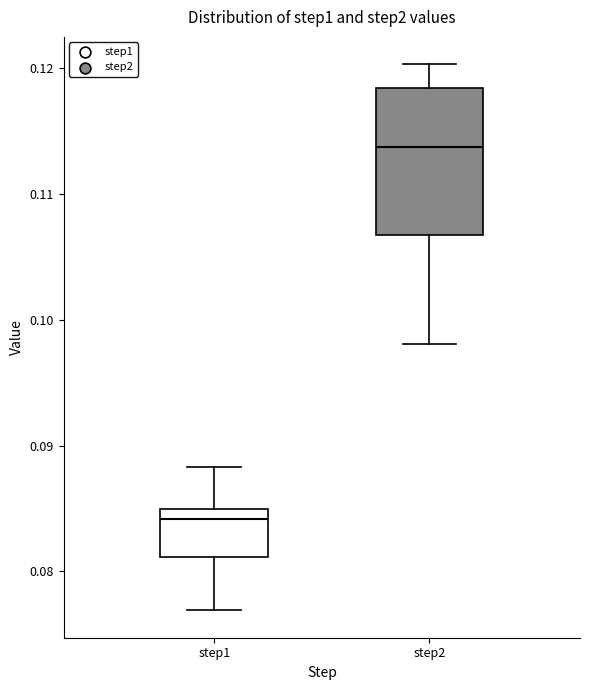

Where does the upper whisker of the box for step2 end on the y-axis? The values are not printed on the chart, so give them approximately, as read against the axis.

0.120